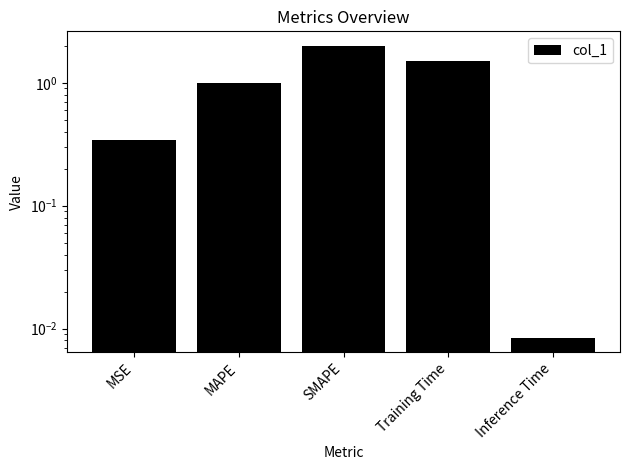

How many distinct data groups are displayed?

1